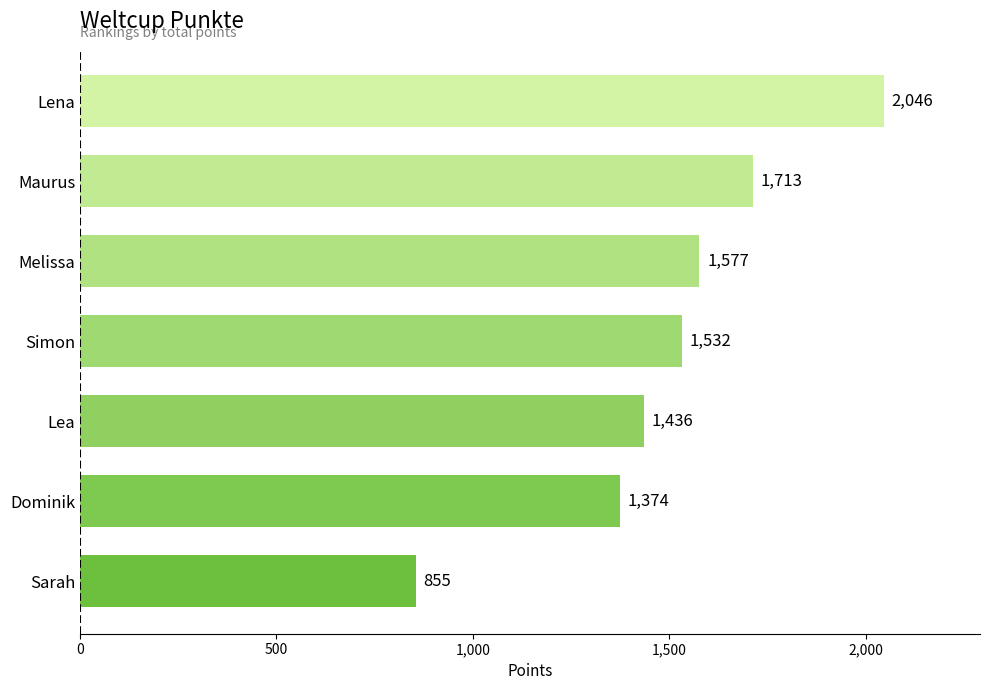

What is the ratio of the value at Melissa to the value at Sarah?

1.8